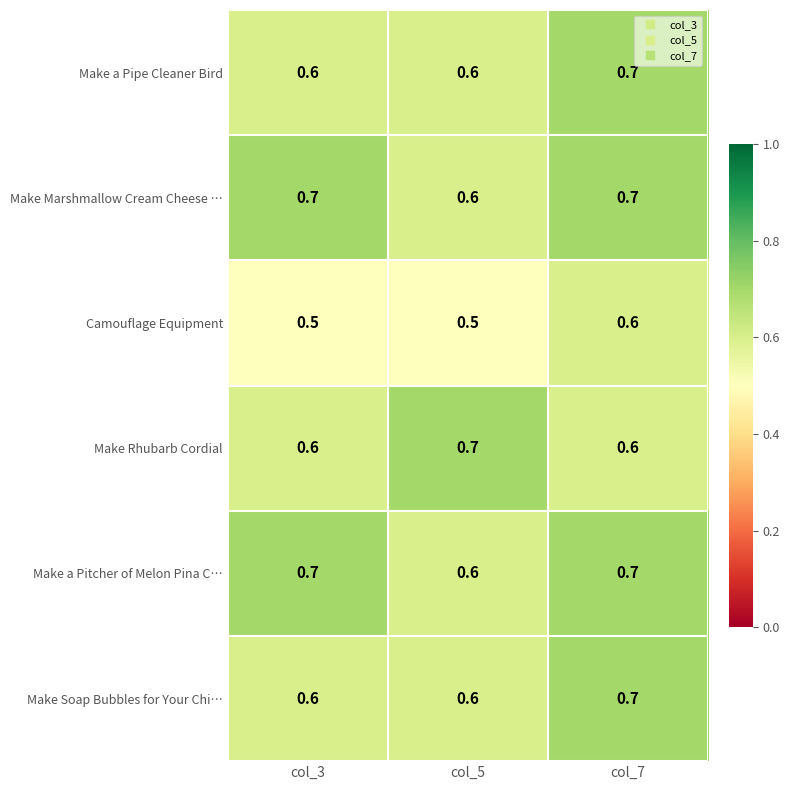

What is the greatest value displayed?

0.7